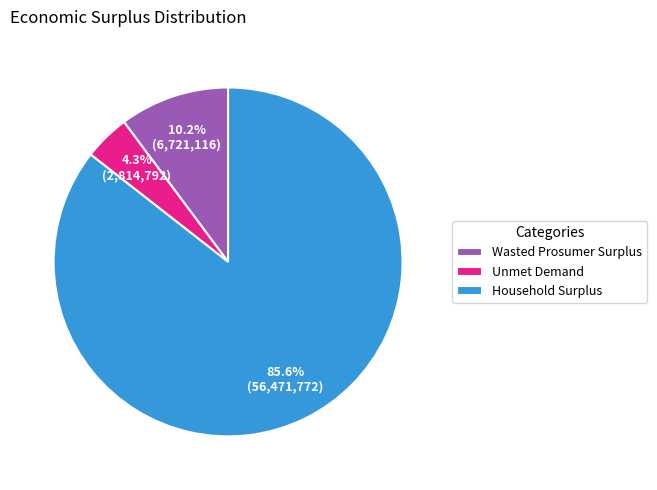

Which has a higher value, Unmet Demand or Household Surplus?

Household Surplus